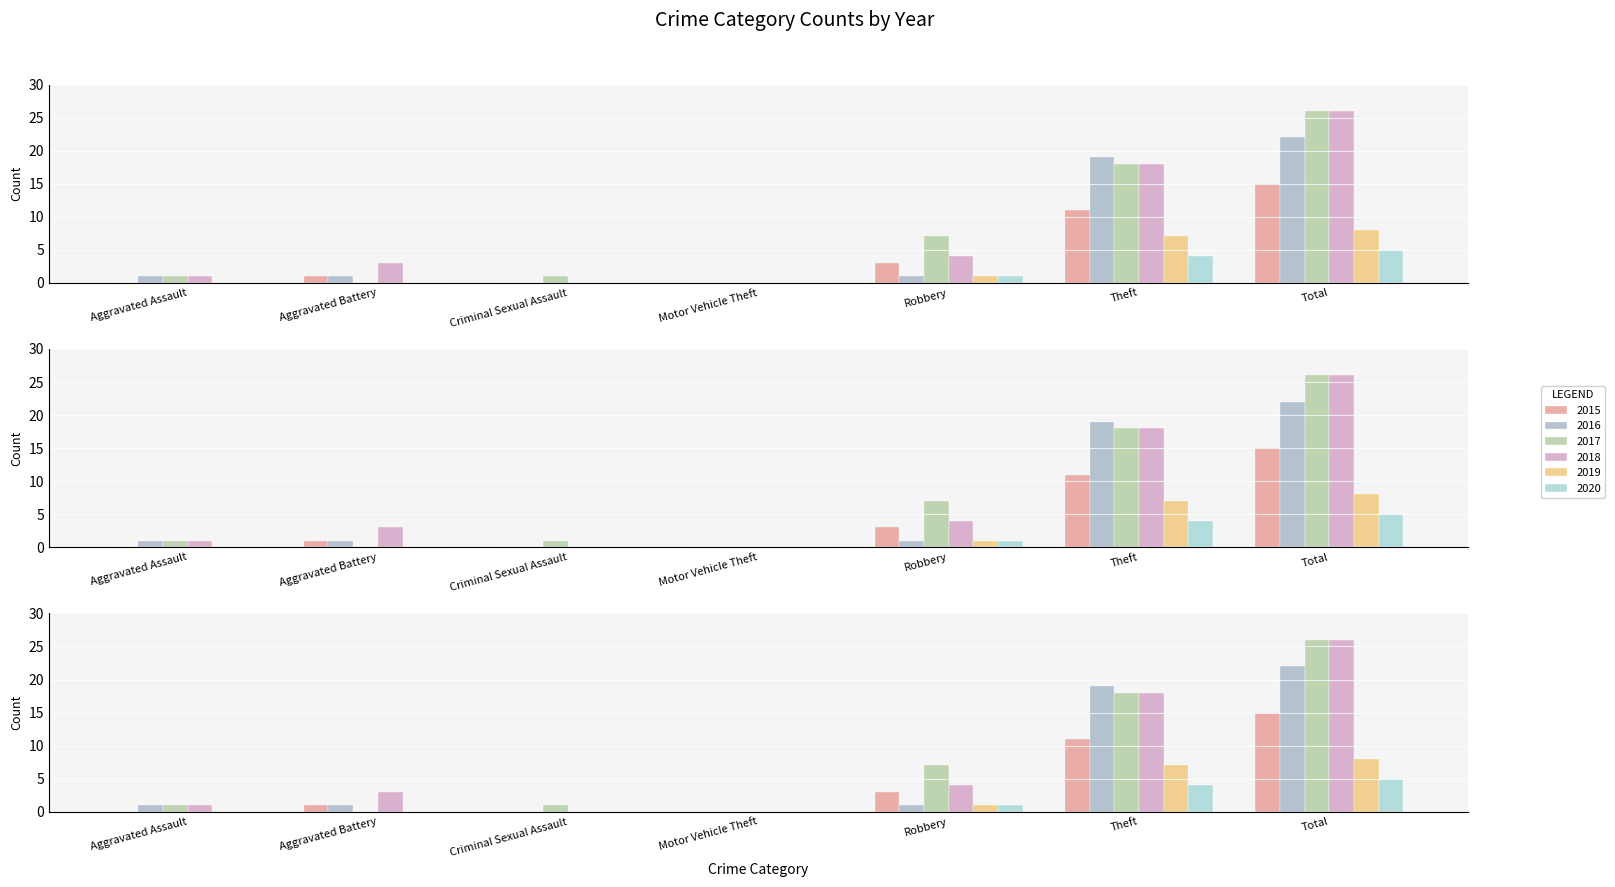

How many data points in 2018 are less than 3?

3